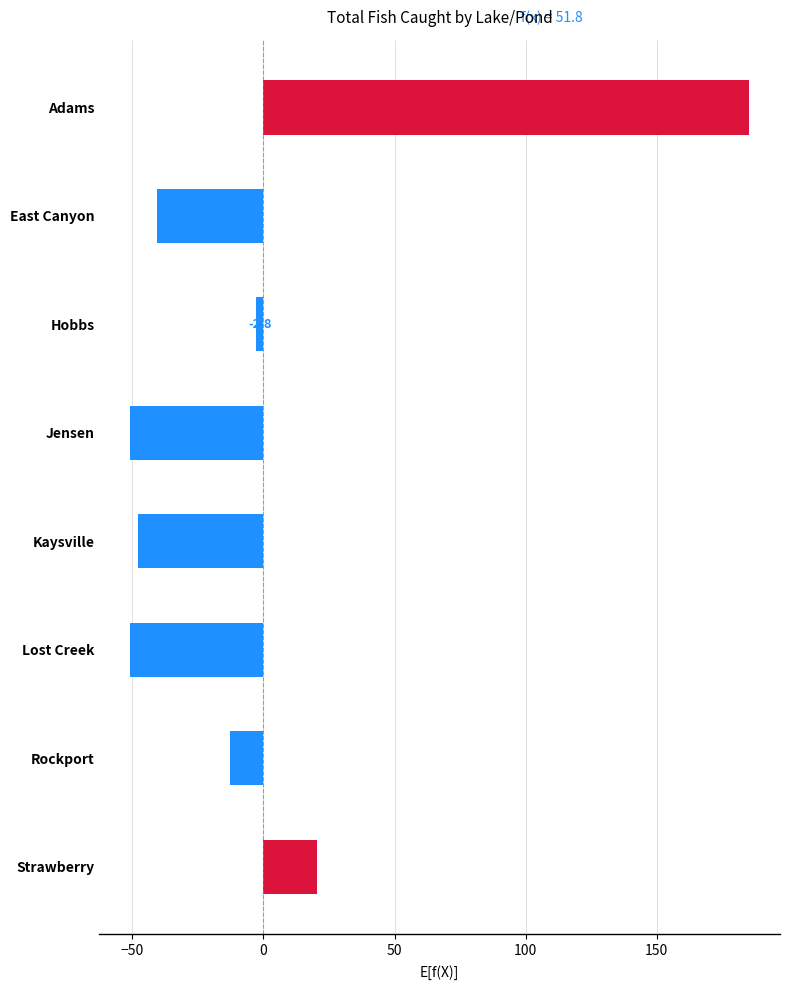

The chart shows a value of -47.8 at Kaysville. True or false?

True